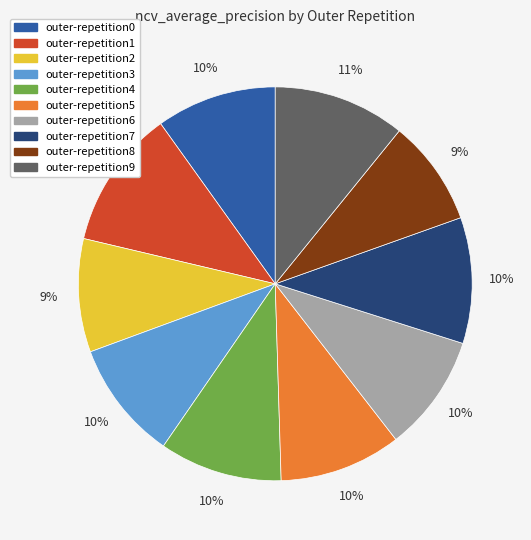

Combined, do outer-repetition8 and outer-repetition0 account for over 50%?

No